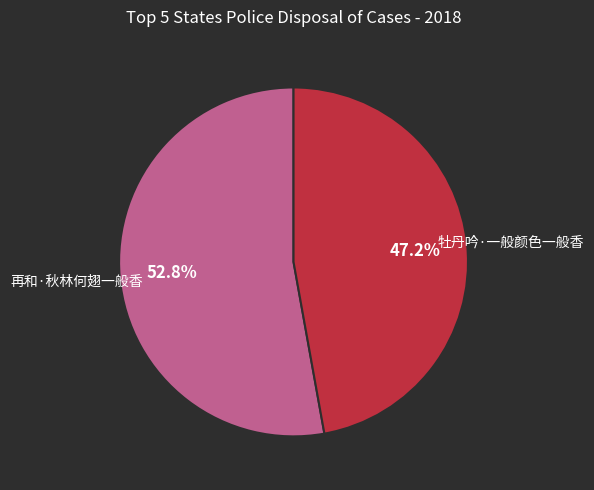

Is 牡丹吟·一般颜色一般香 the majority of the pie?

No